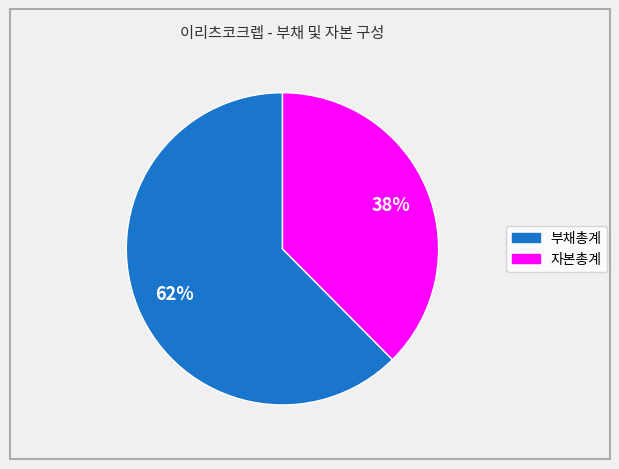

Which slice is the largest?

부채총계